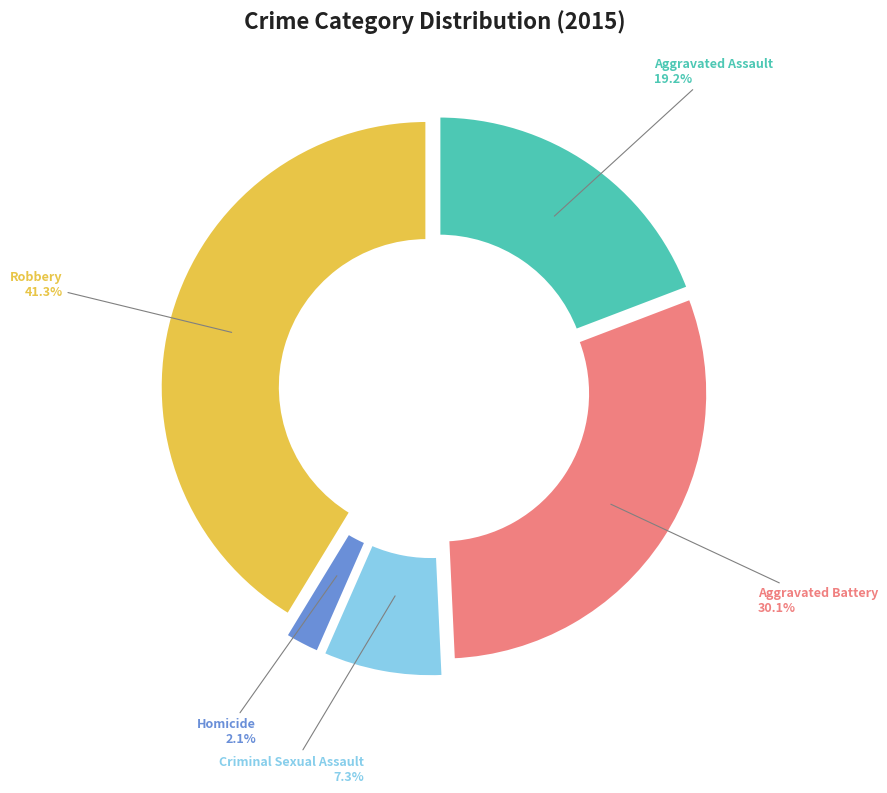

To the nearest percent, what portion does Aggravated Assault represent?

19%